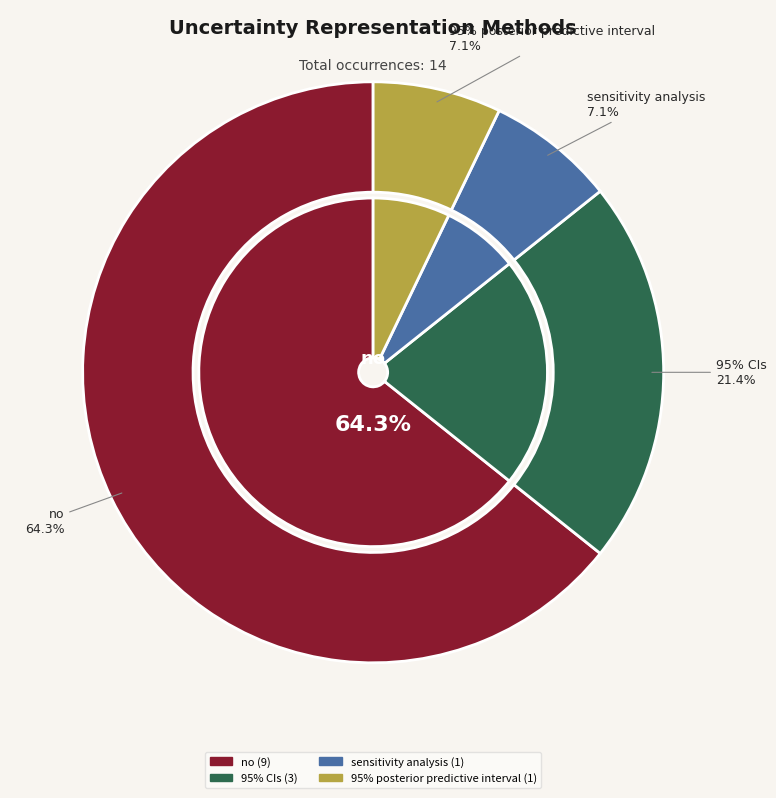

What is the largest slice in the pie chart?

no